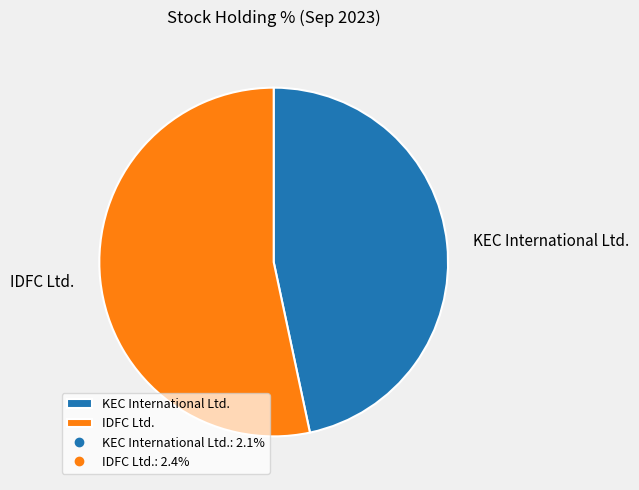

Is IDFC Ltd. the majority of the pie?

Yes